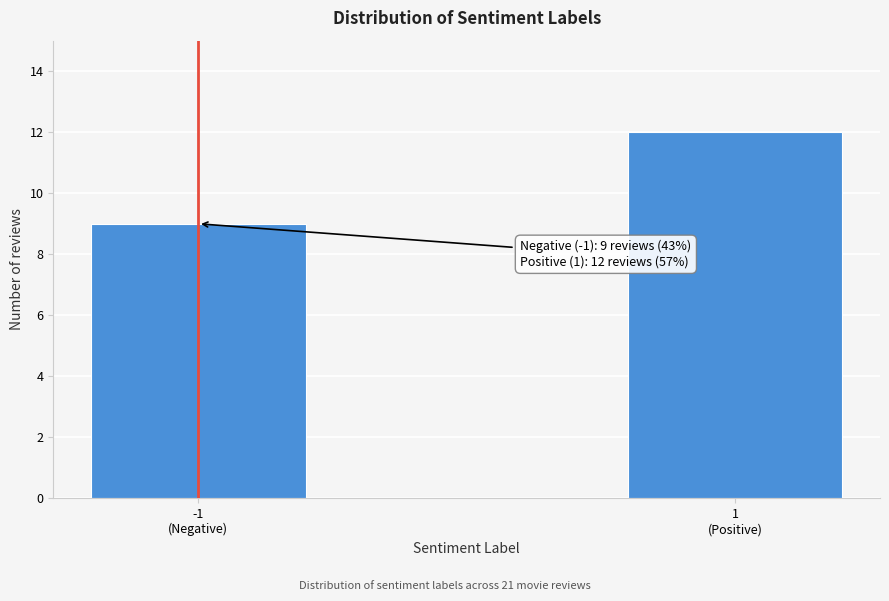

Reading right to left, what are all the values shown in this chart?

12	9